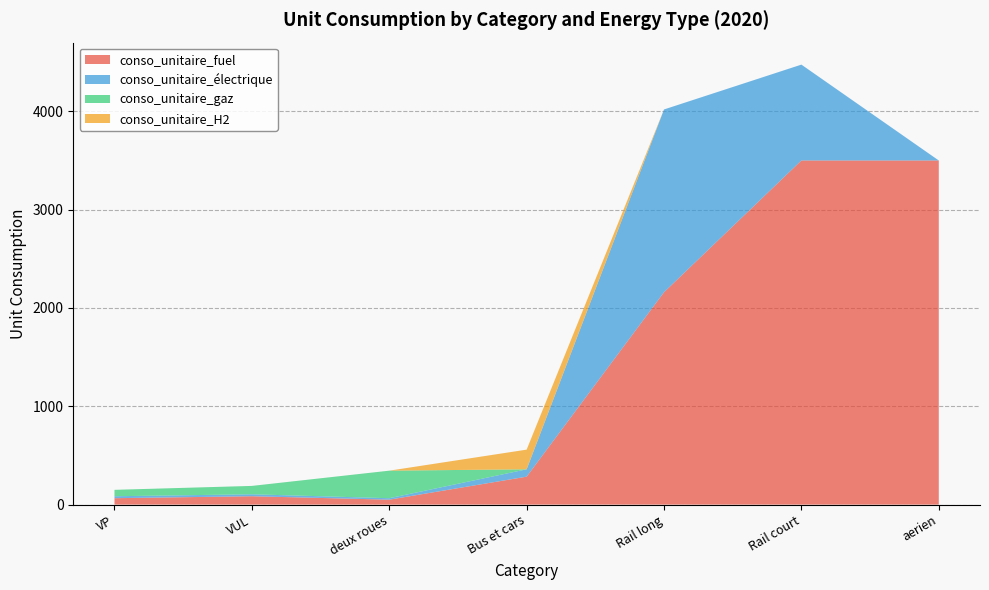

Reading left to right, list all the values displayed in this chart.

conso_unitaire_fuel: VP=65	VUL=85	deux roues=50	Bus et cars=284	Rail long=2160	Rail court=3500	aerien=3500
conso_unitaire_électrique: VP=20	VUL=20	deux roues=15	Bus et cars=75	Rail long=1859	Rail court=975	aerien=0
conso_unitaire_gaz: VP=65	VUL=85	deux roues=280	Bus et cars=0	Rail long=0	Rail court=0	aerien=0
conso_unitaire_H2: VP=0	VUL=0	deux roues=0	Bus et cars=200	Rail long=0	Rail court=0	aerien=0